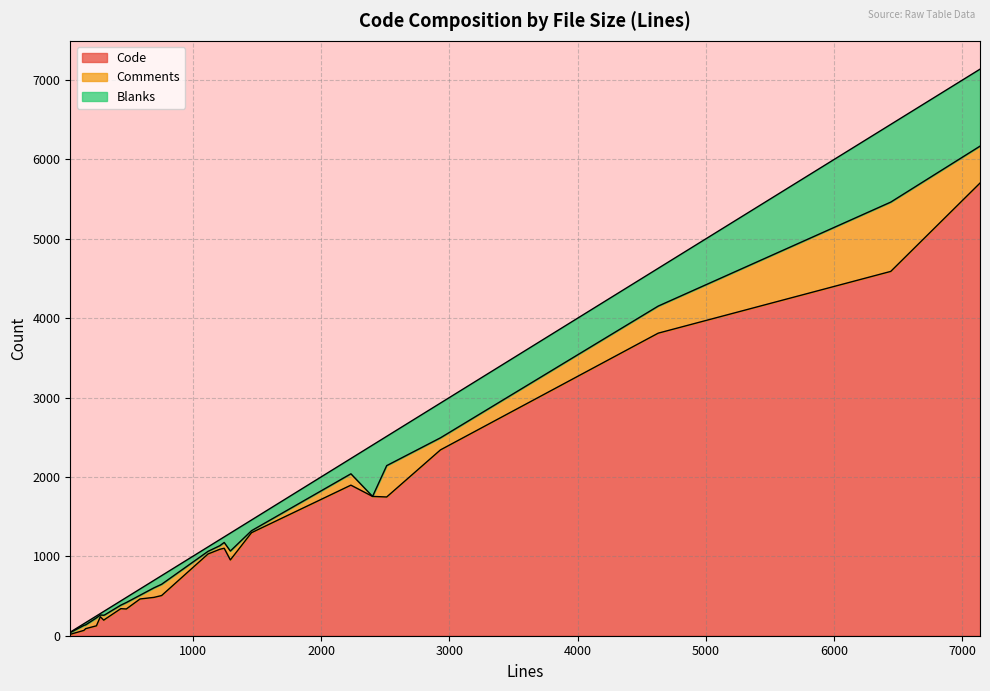

Rank the series at 13 from lowest to highest value.

Blanks, Comments, Code